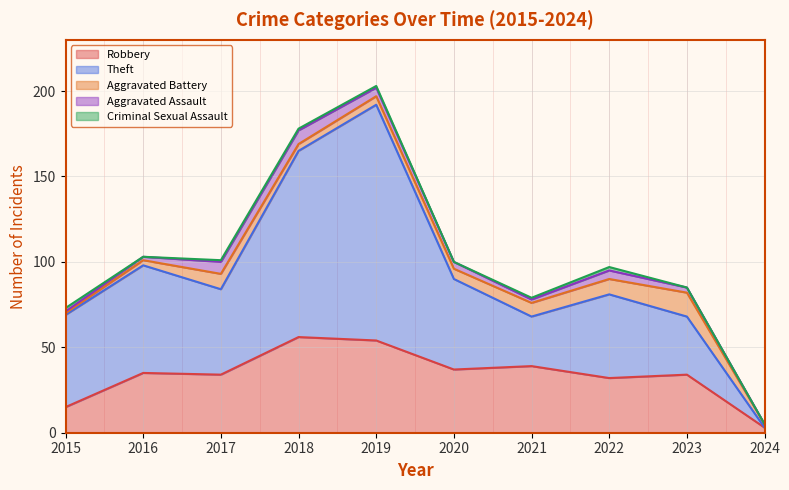

Which has a higher value, 2023 or 2024?

2023